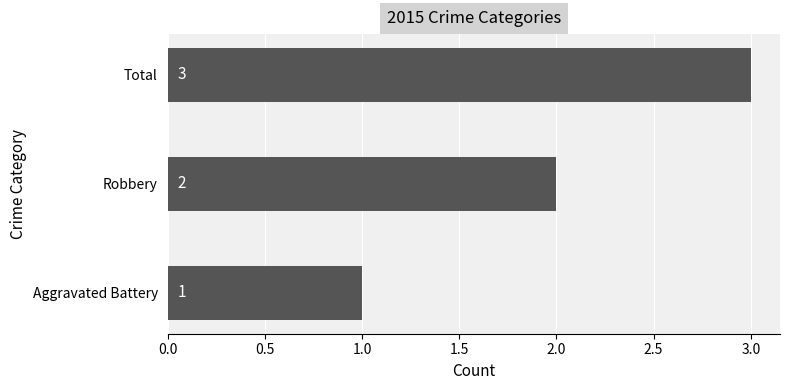

What is the difference between the maximum and second lowest values?

1